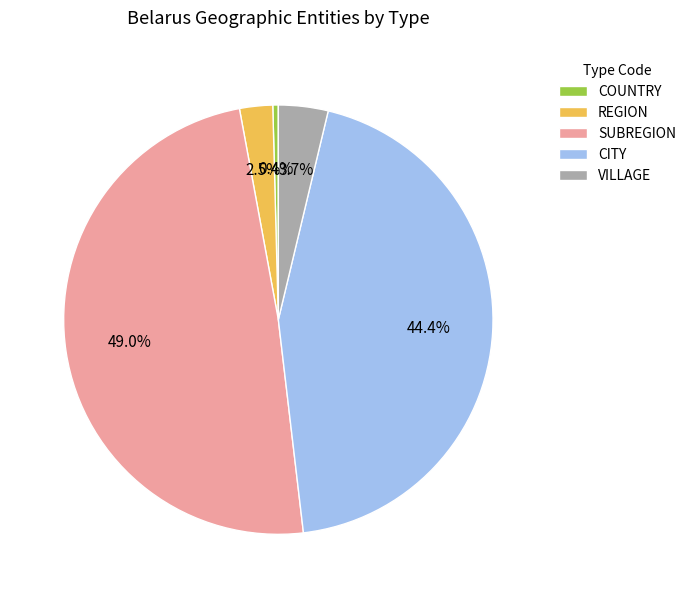

Is COUNTRY the majority of the pie?

No